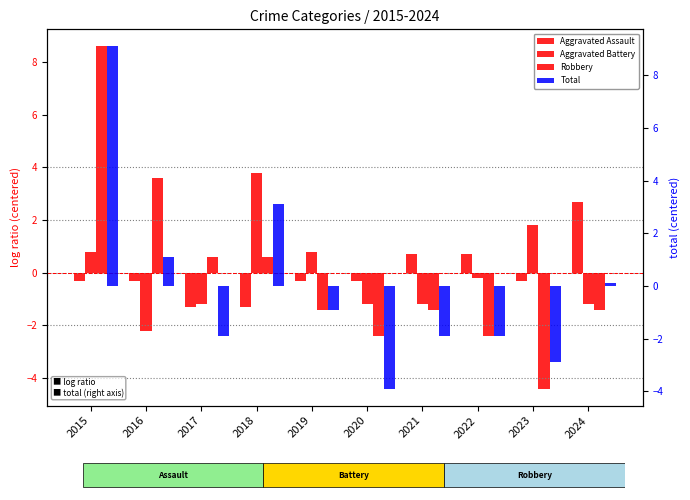

Does the chart contain any negative values?

Yes